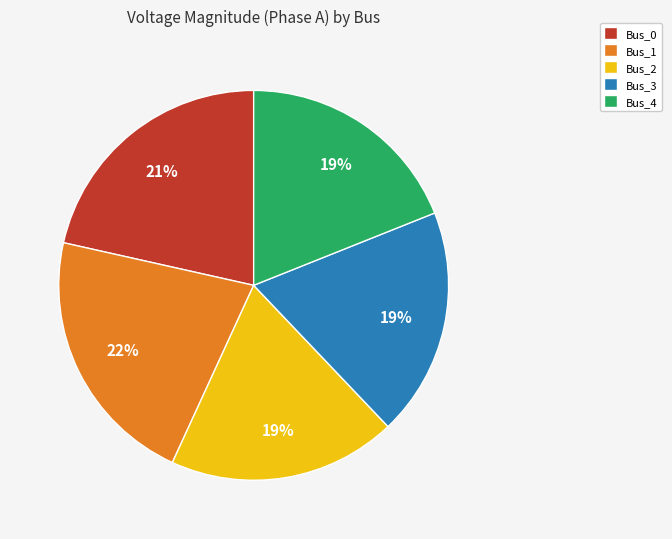

Is it true that Bus_3 is 33% of the pie?

False